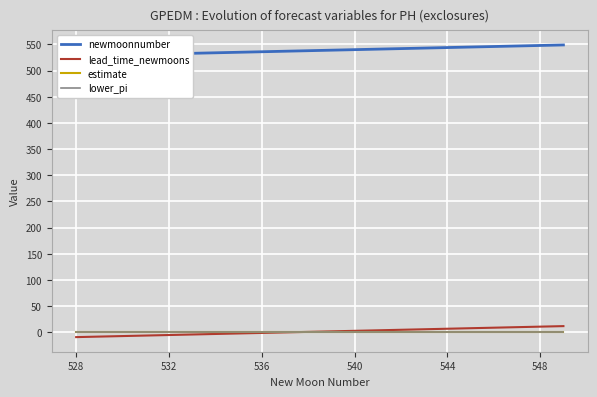

True or false: newmoonnumber and lower_pi intersect in this chart.

False